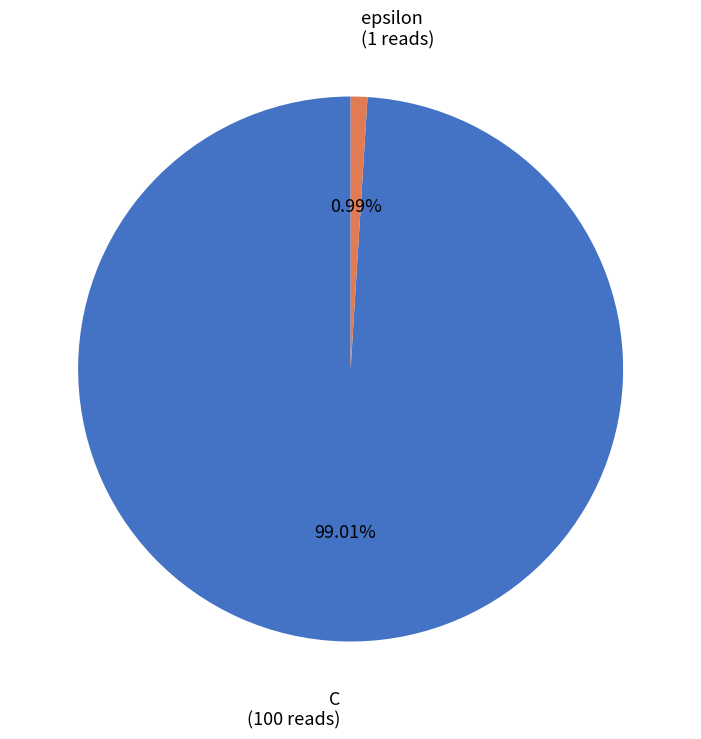

Which slice is the largest?

C